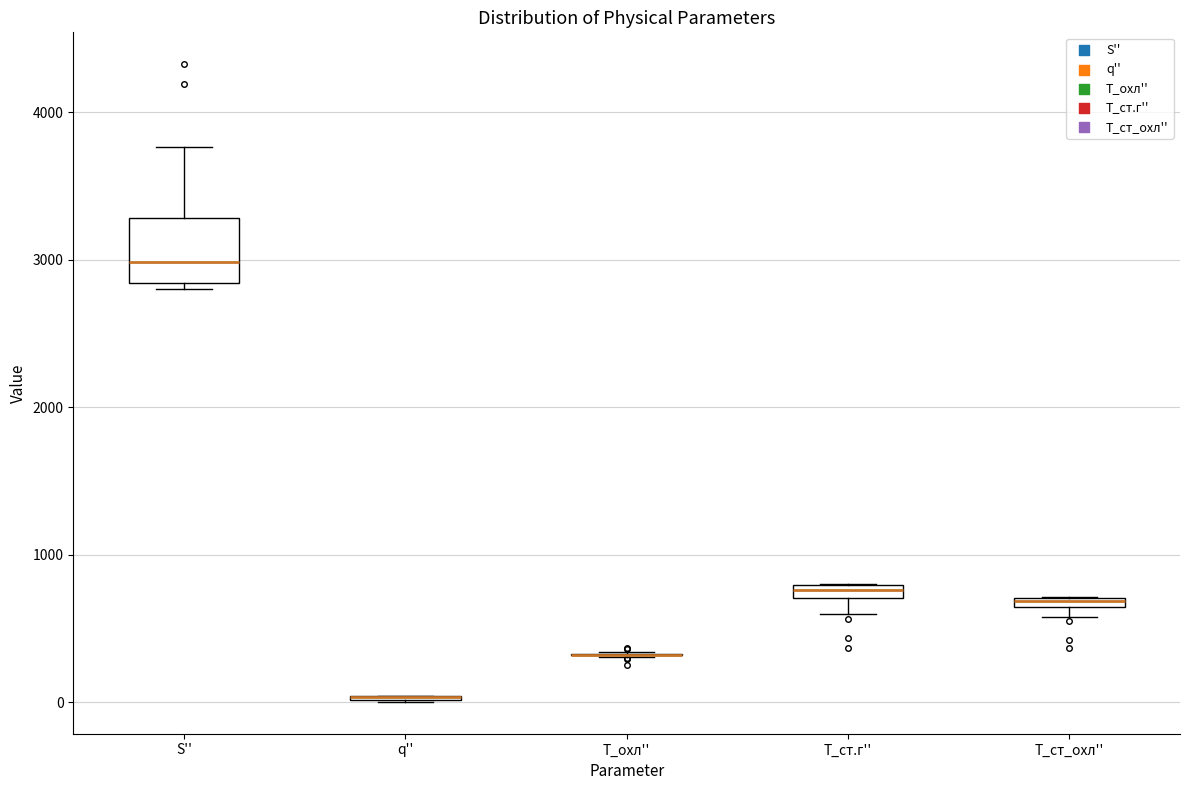

Where does the median line of the box for S'' sit on the y-axis? The values are not printed on the chart, so give them approximately, as read against the axis.

3000